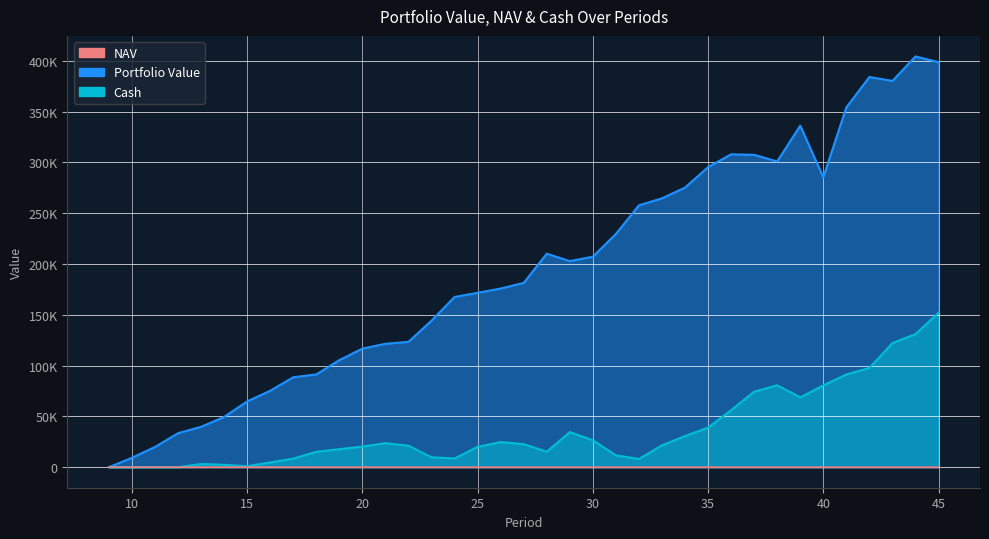

Is the value of NAV at 22 greater than the value of Cash at 39?

No